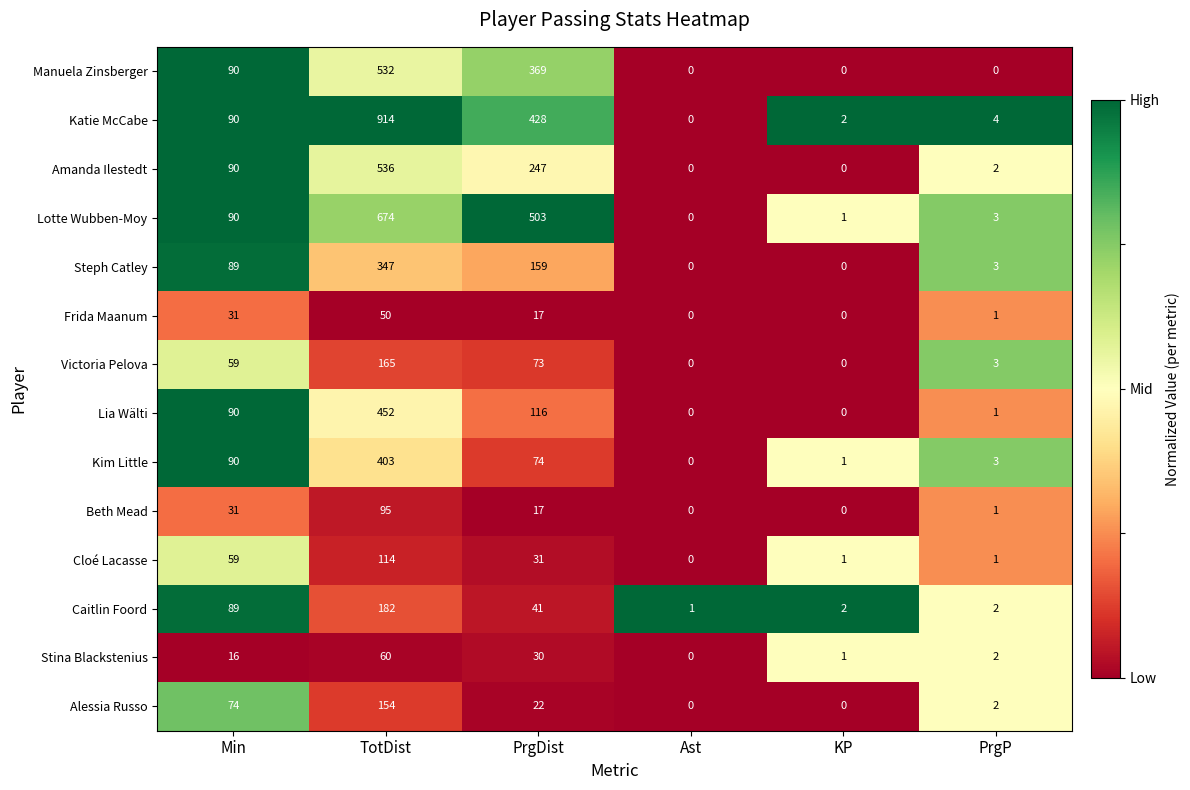

What is the total value across all series at Min?

988